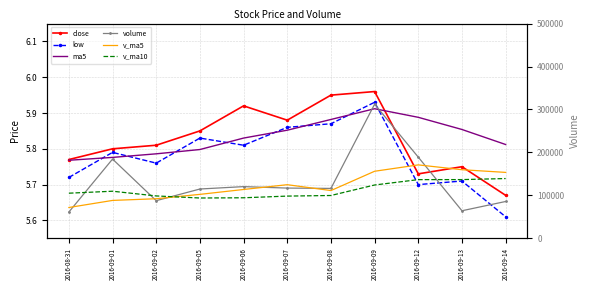

Which series changed the most between 2016-08-31 and 2016-09-07?

volume